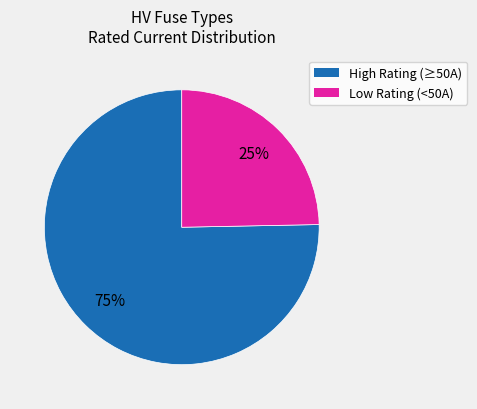

Is there any slice that represents more than half of the pie?

Yes